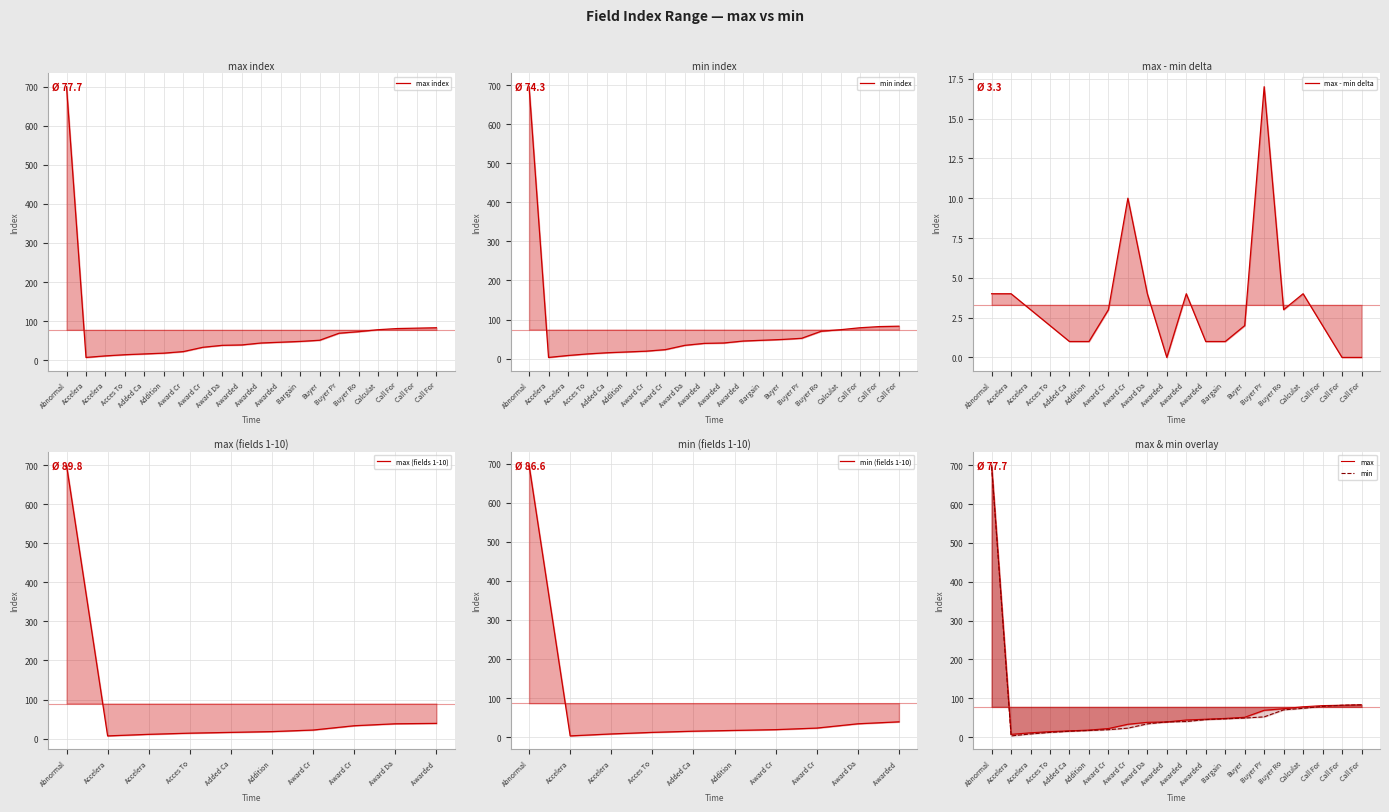

How many values in the max series exceed 46?

9